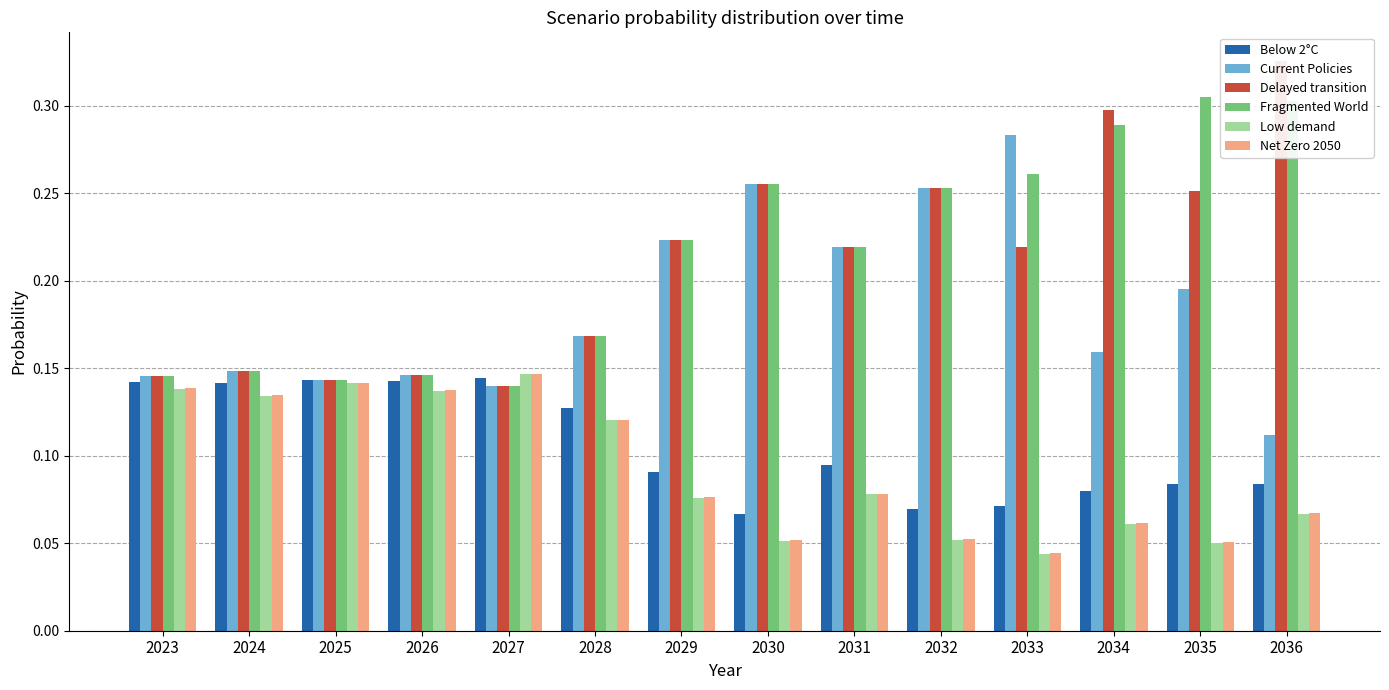

Reading left to right, transcribe all the data shown in this chart.

Below 2°C: 0.1	0.1	0.1	0.1	0.1	0.1	0.1	0.1	0.1	0.1	0.1	0.1	0.1	0.1
Current Policies: 0.1	0.1	0.1	0.1	0.1	0.2	0.2	0.3	0.2	0.3	0.3	0.2	0.2	0.1
Delayed transition: 0.1	0.1	0.1	0.1	0.1	0.2	0.2	0.3	0.2	0.3	0.2	0.3	0.3	0.3
Fragmented World: 0.1	0.1	0.1	0.1	0.1	0.2	0.2	0.3	0.2	0.3	0.3	0.3	0.3	0.3
Low demand: 0.1	0.1	0.1	0.1	0.1	0.1	0.1	0.1	0.1	0.1	0.0	0.1	0.0	0.1
Net Zero 2050: 0.1	0.1	0.1	0.1	0.1	0.1	0.1	0.1	0.1	0.1	0.0	0.1	0.1	0.1